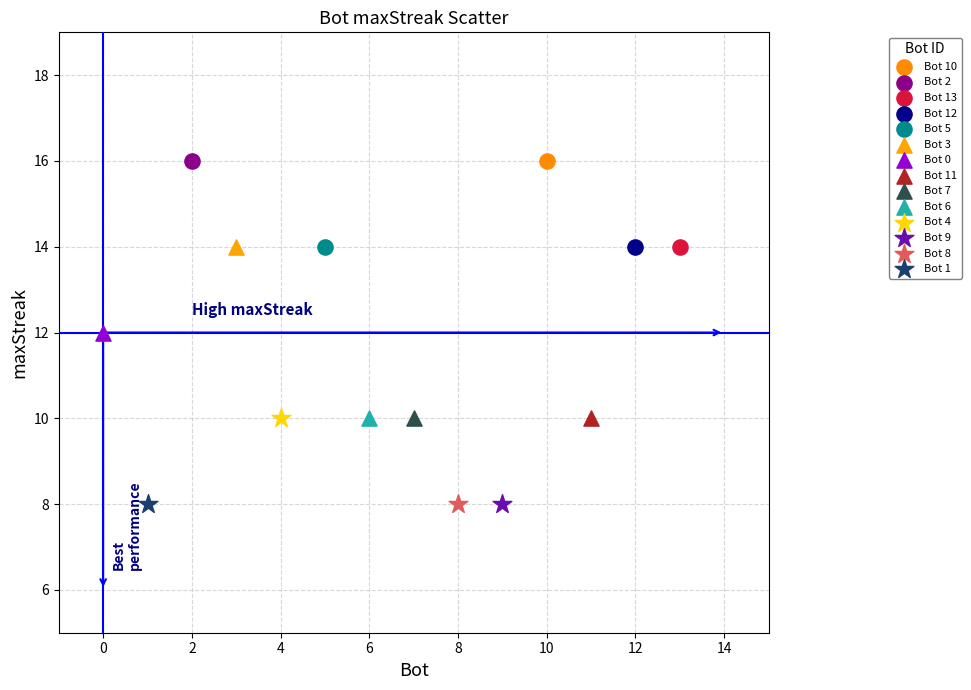

What are all the series names shown in the legend?

Bot 10, Bot 2, Bot 13, Bot 12, Bot 5, Bot 3, Bot 0, Bot 11, Bot 7, Bot 6, Bot 4, Bot 9, Bot 8, Bot 1